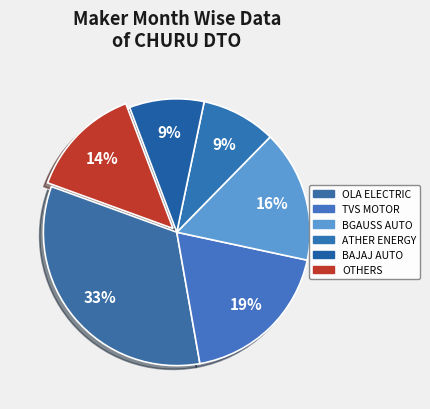

Count the number of slices in the pie.

6